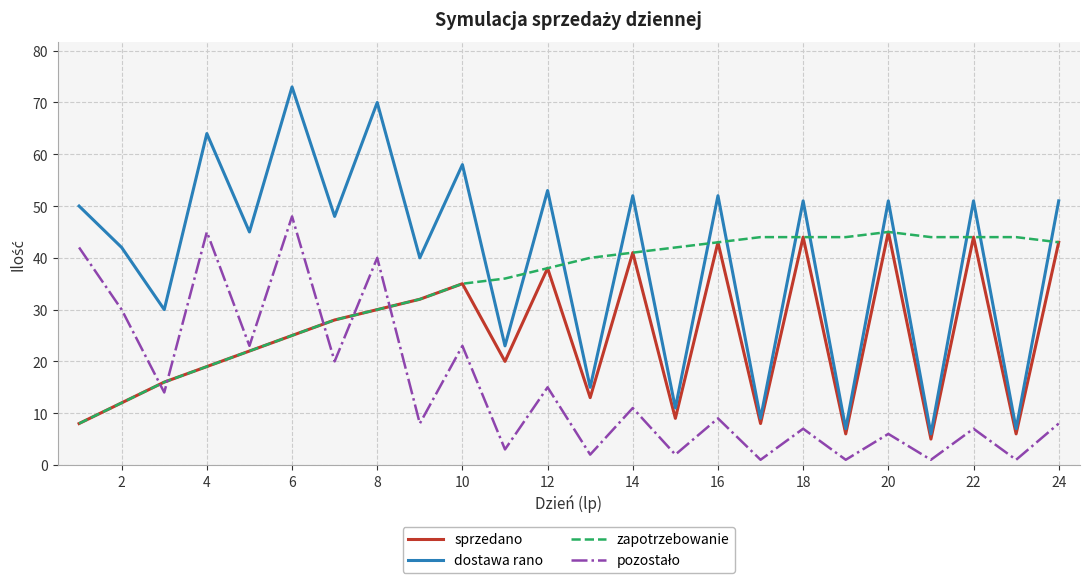

What is the maximum value for zapotrzebowanie?

45